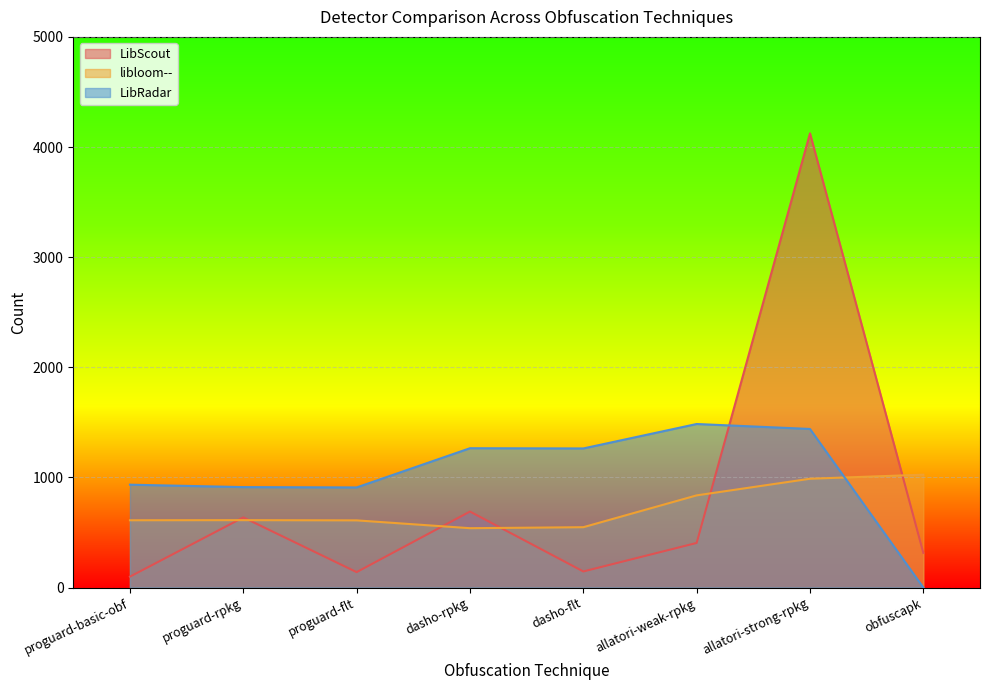

At which category does LibScout reach its first local peak?

proguard-rpkg